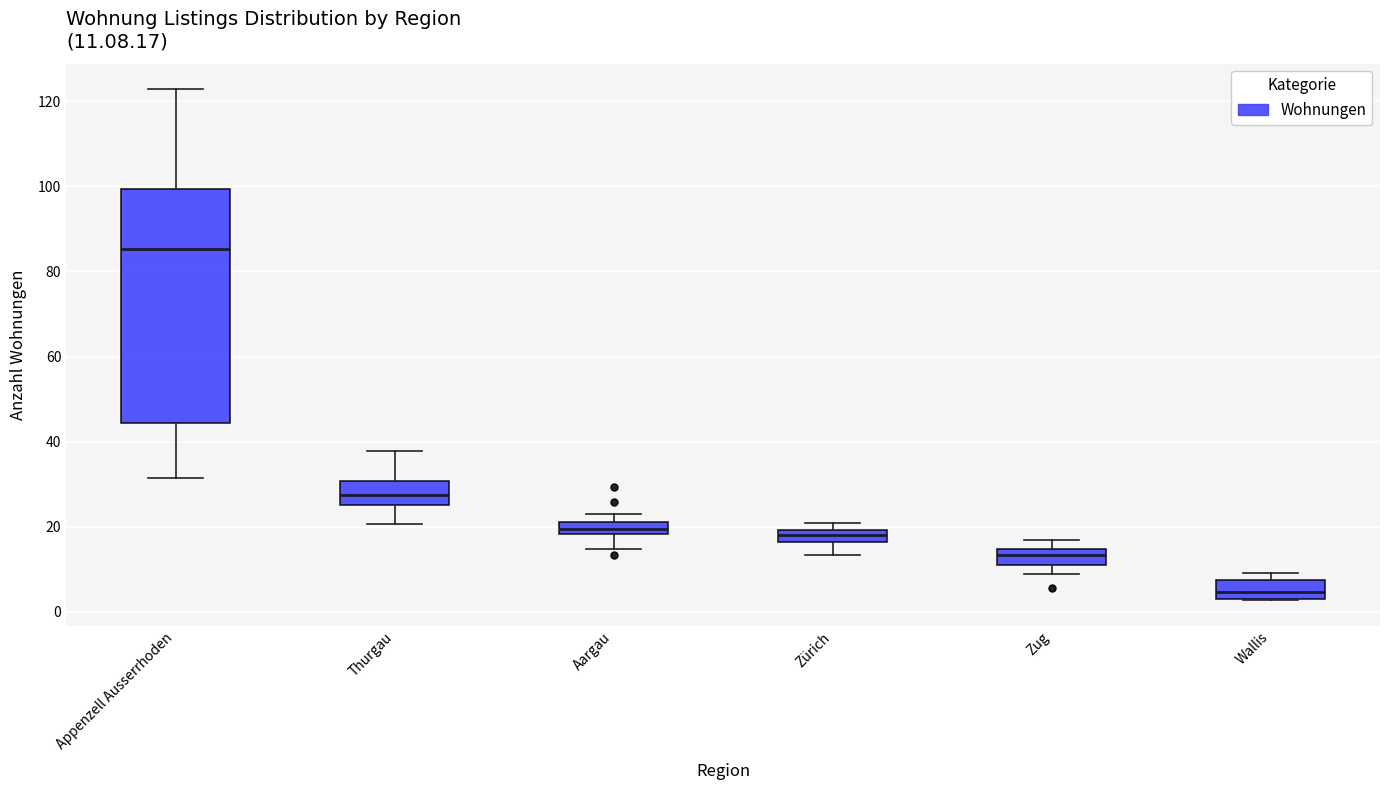

Which box's median line is the highest?

Appenzell Ausserrhoden